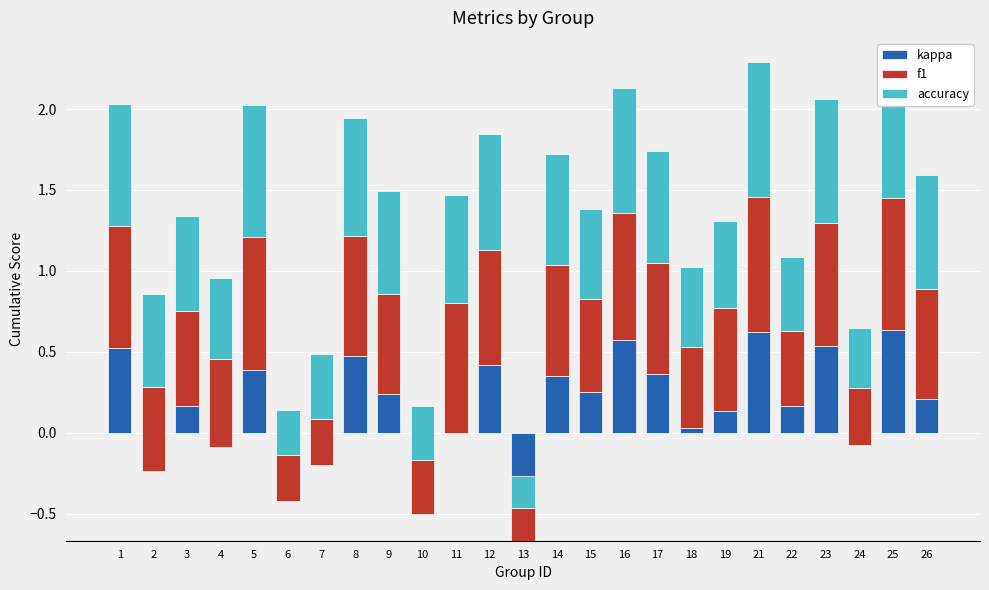

True or false: accuracy has a value of 0.4 at 14.

False